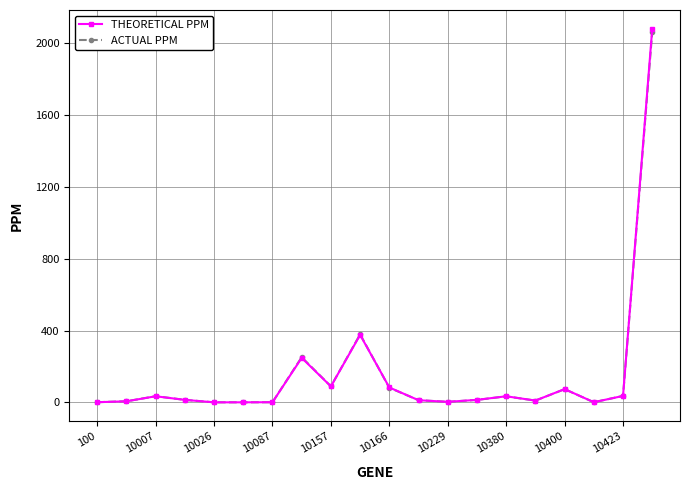

Which series has the widest spread of values?

THEORETICAL PPM